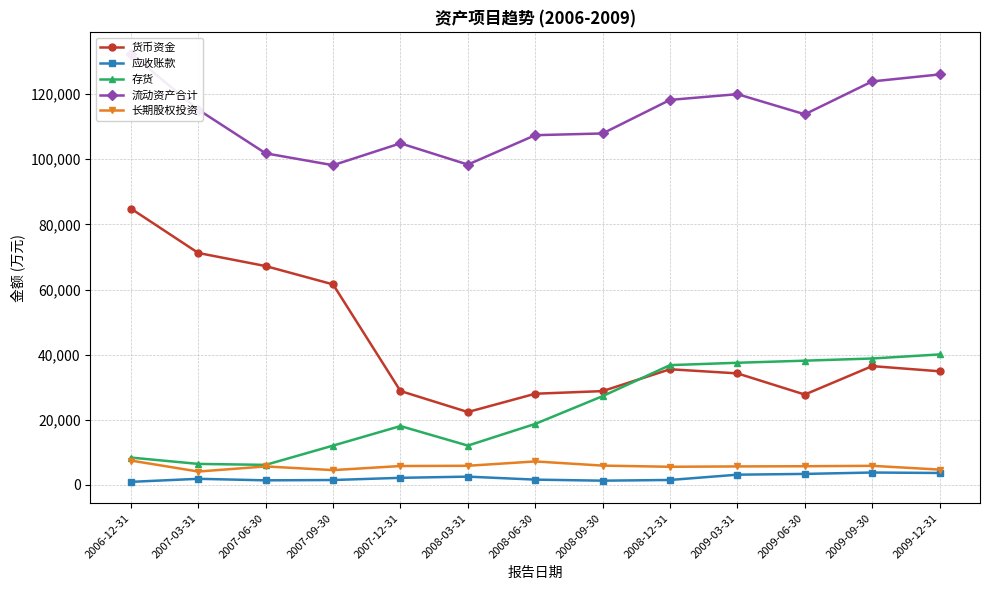

How many data points does each series have?

13